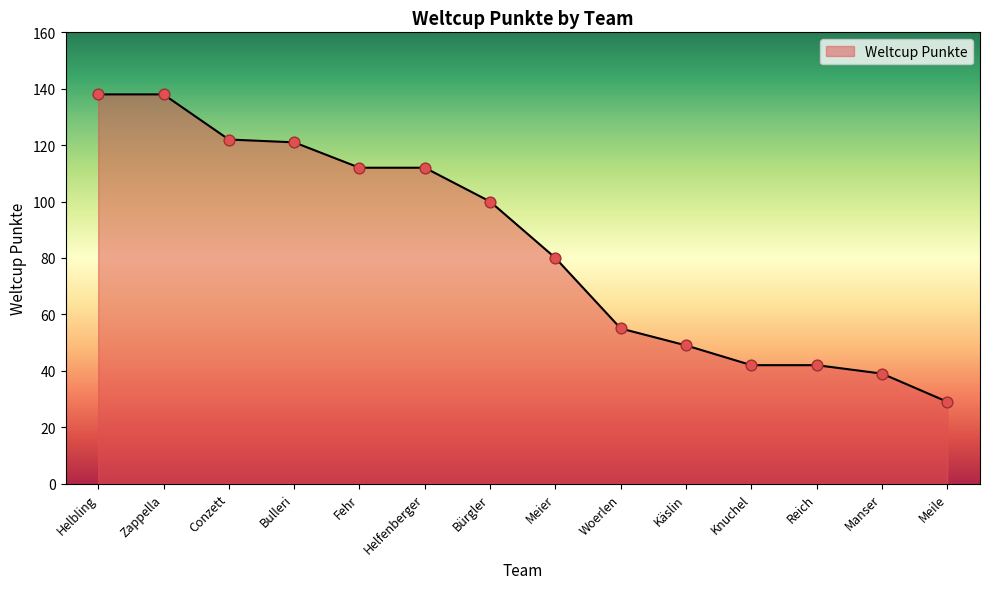

Approximately how many times larger is the value at Woerlen compared to Manser?

1.4